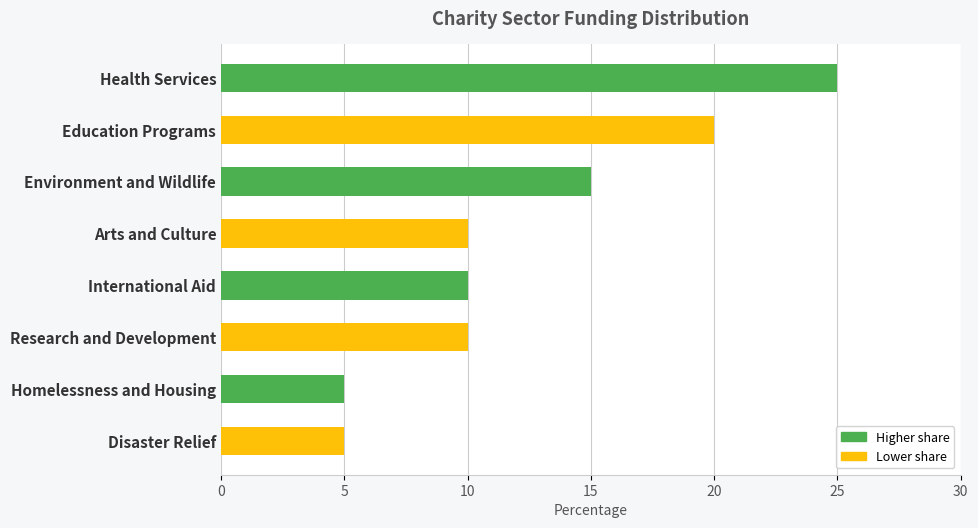

The value at Environment and Wildlife is 6. True or false?

False